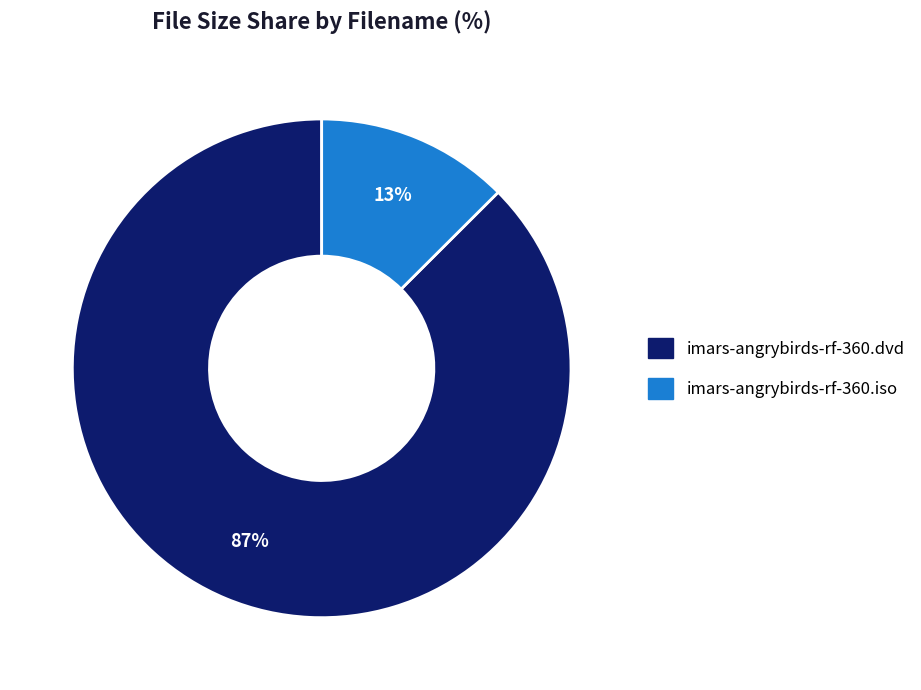

How many segments does this pie chart have?

2